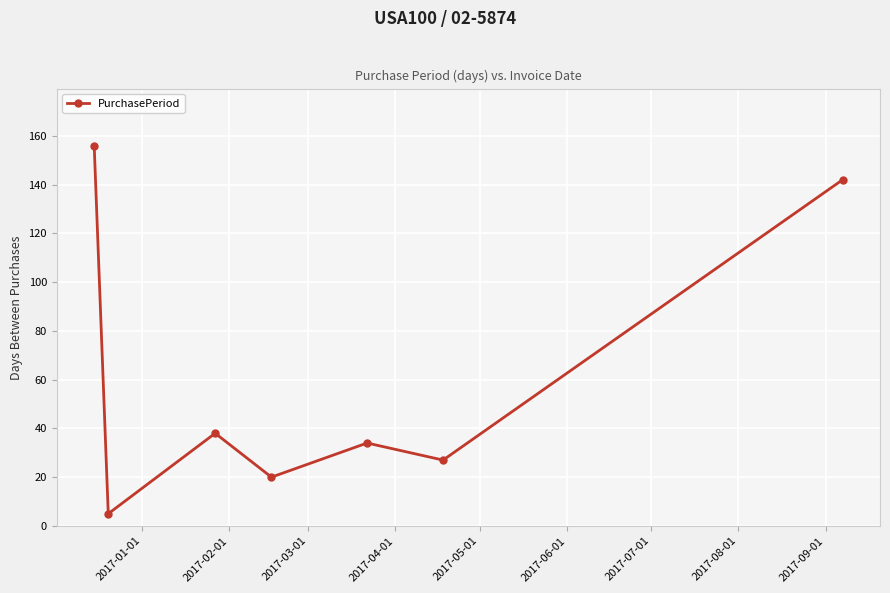

What is the greatest value displayed?

156